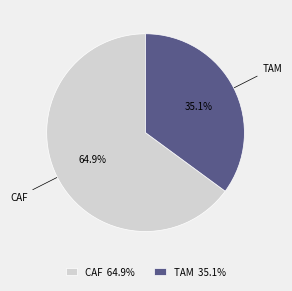

Is there any slice that represents more than half of the pie?

Yes